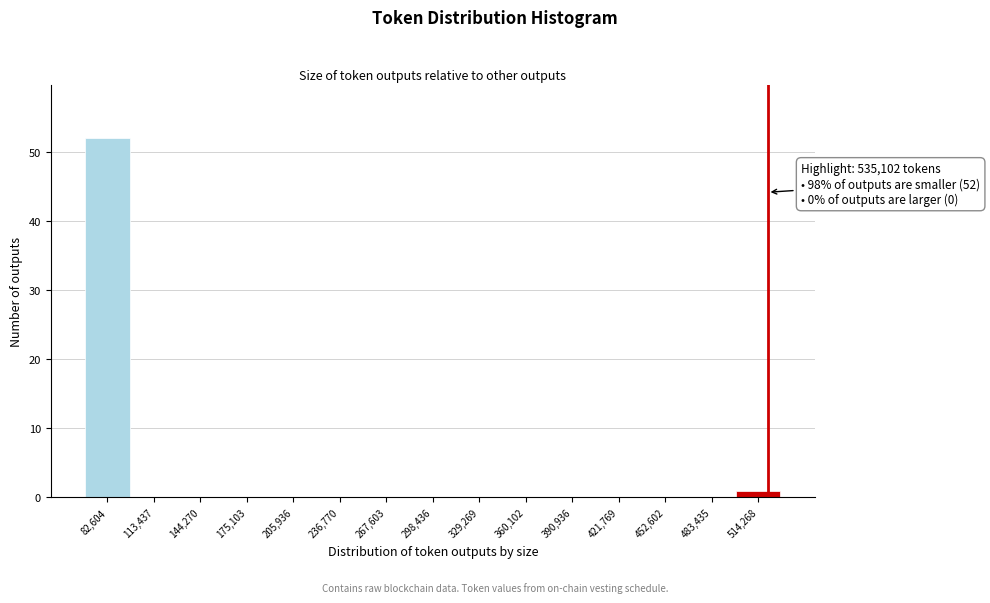

Reading left to right, transcribe all the data shown in this chart.

82,604=52	113,437=0	144,270=0	175,103=0	205,936=0	236,770=0	267,603=0	298,436=0	329,269=0	360,102=0	390,936=0	421,769=0	452,602=0	483,435=0	514,268=1